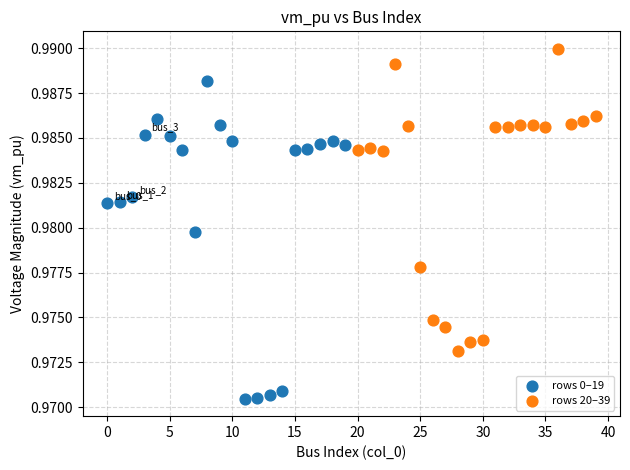

Which series reaches the maximum Y coordinate?

rows 20–39